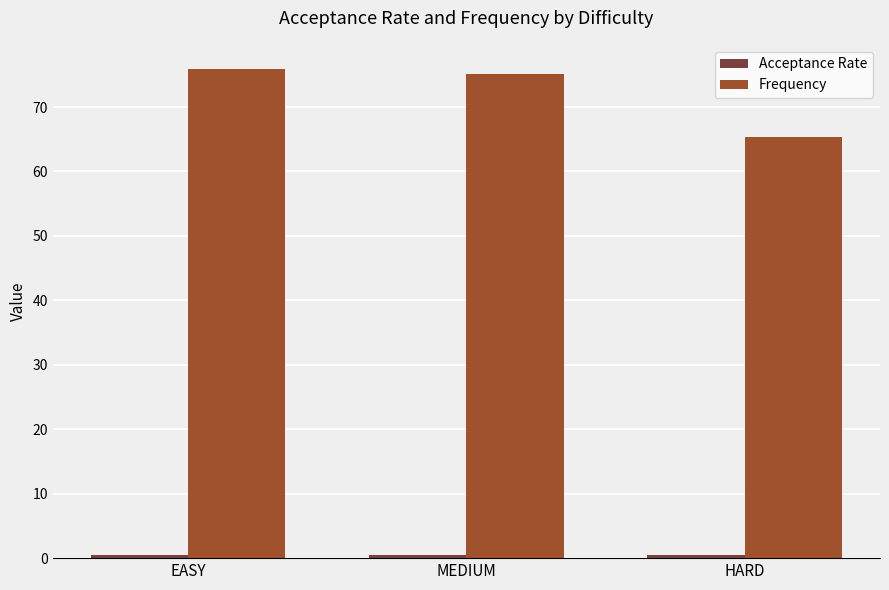

What is the maximum value shown in the chart?

75.9